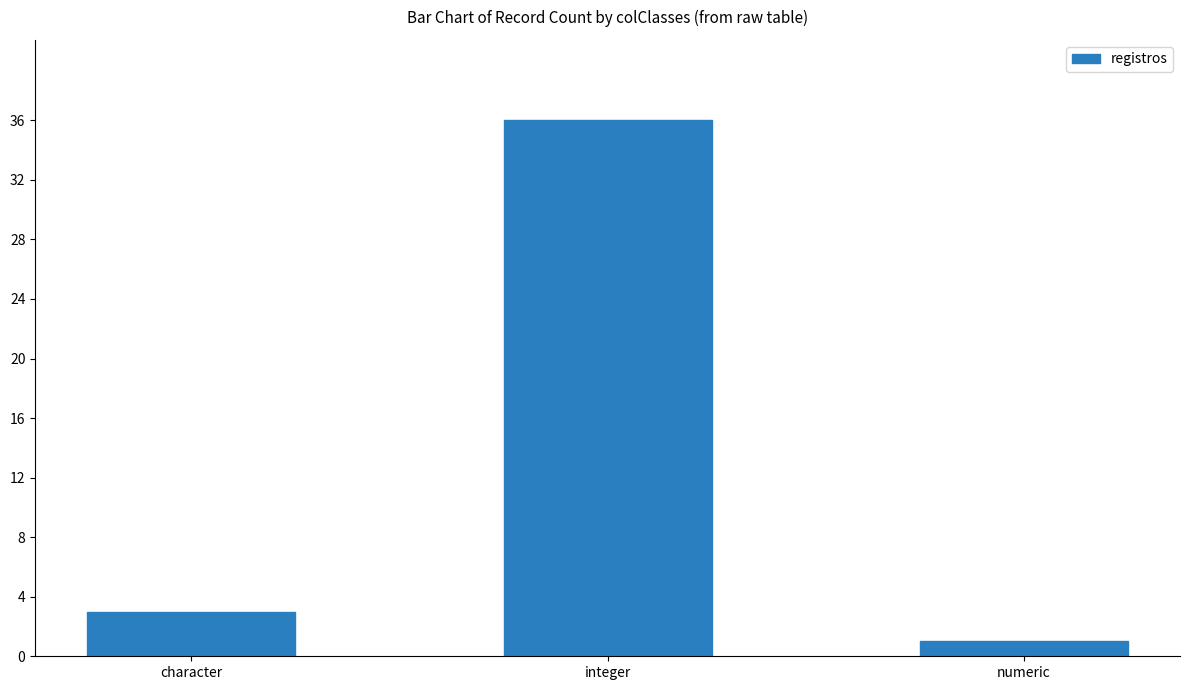

What is the change in value from character to integer?

+33